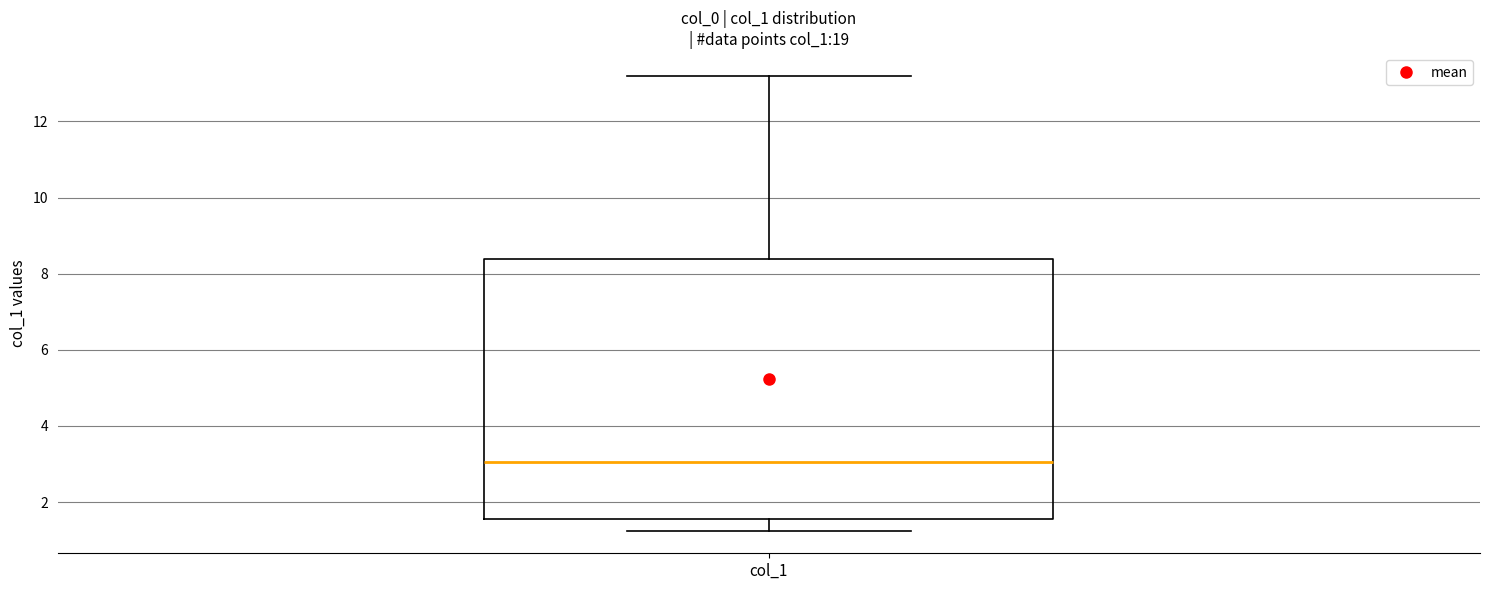

Transcribe this box plot: give where the median line is, the range the box spans, and where the two whiskers end, as read against the y-axis. The values are not printed on the chart, so give them approximately, as read against the axis.

median 3.0, box 1.6 to 8.4, whiskers 1.2 to 13.2